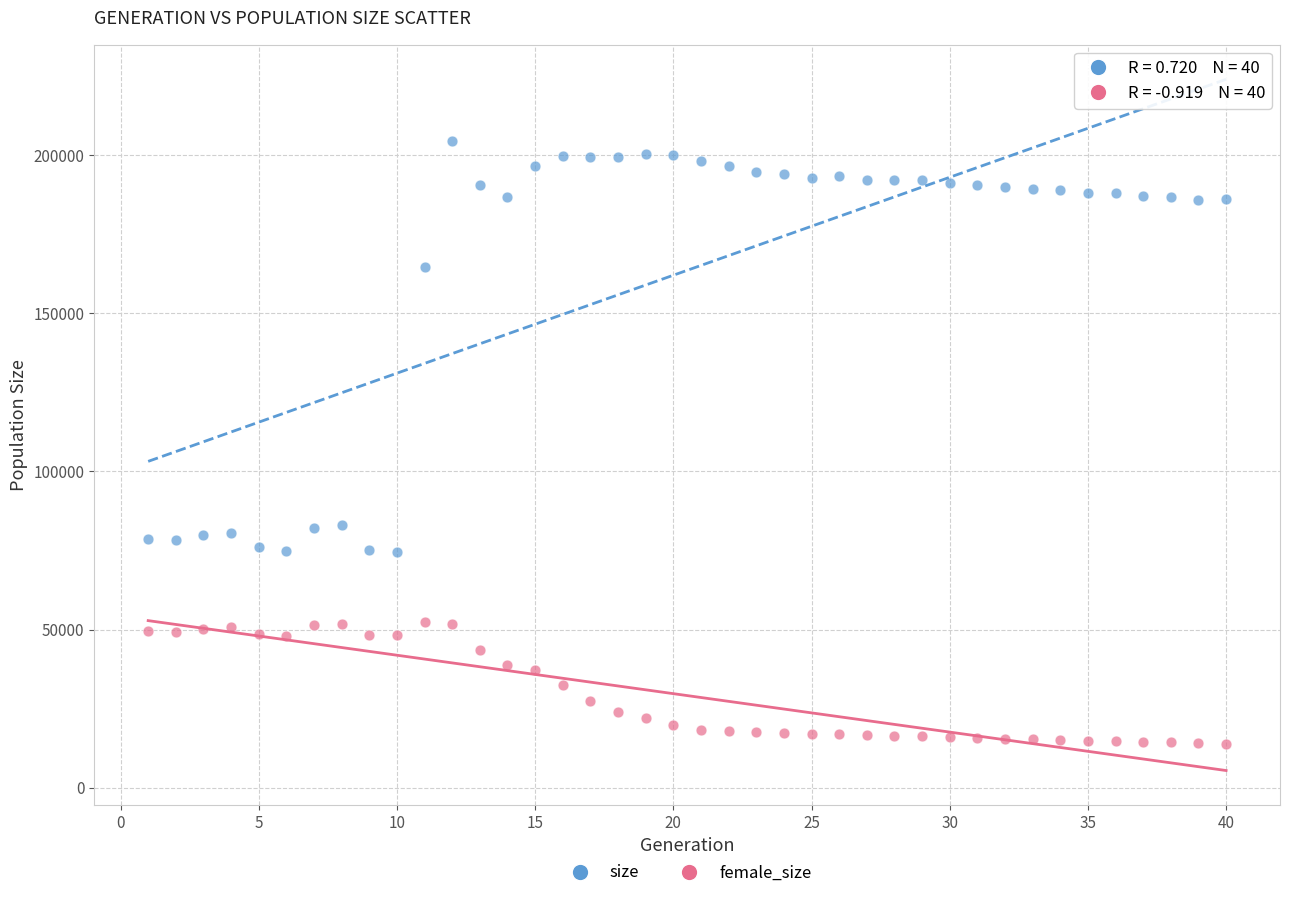

What are all the series names shown in the legend?

size, female_size